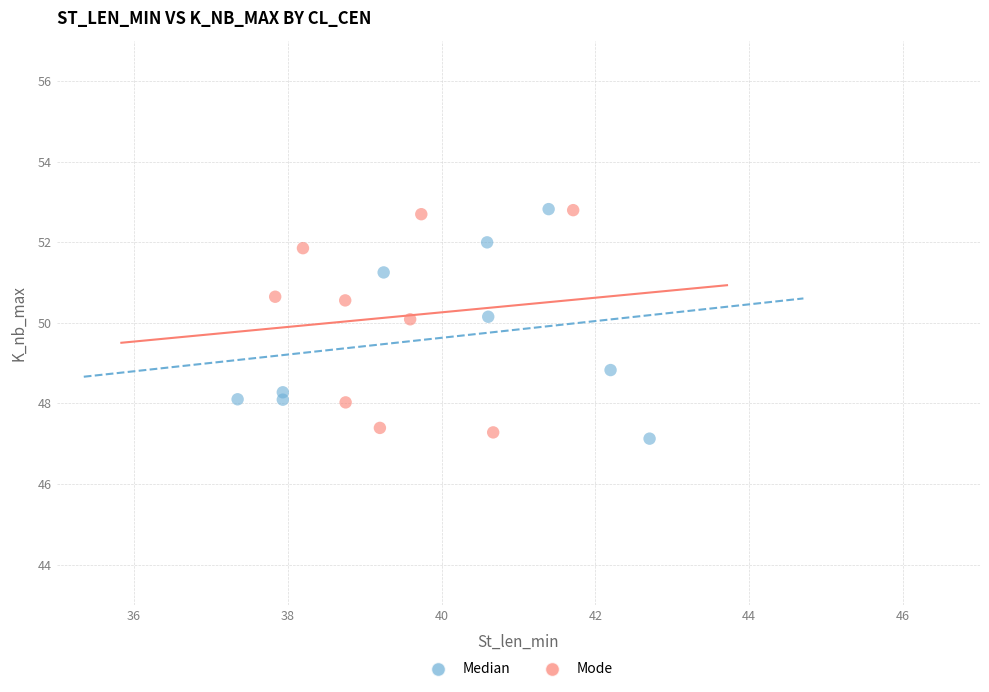

What are all the series names shown in the legend?

Median, Mode